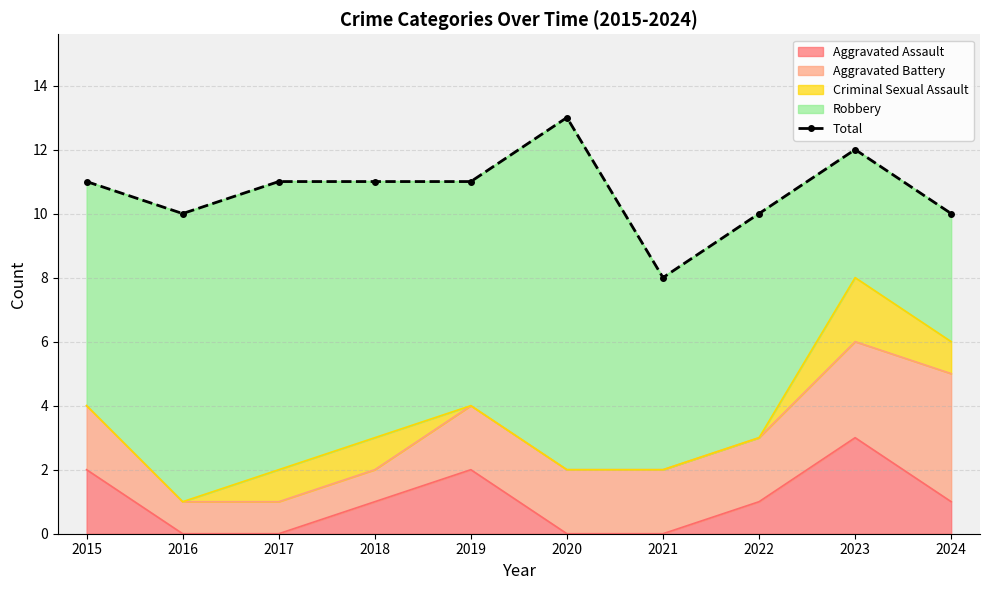

Read the value at 2017.

11